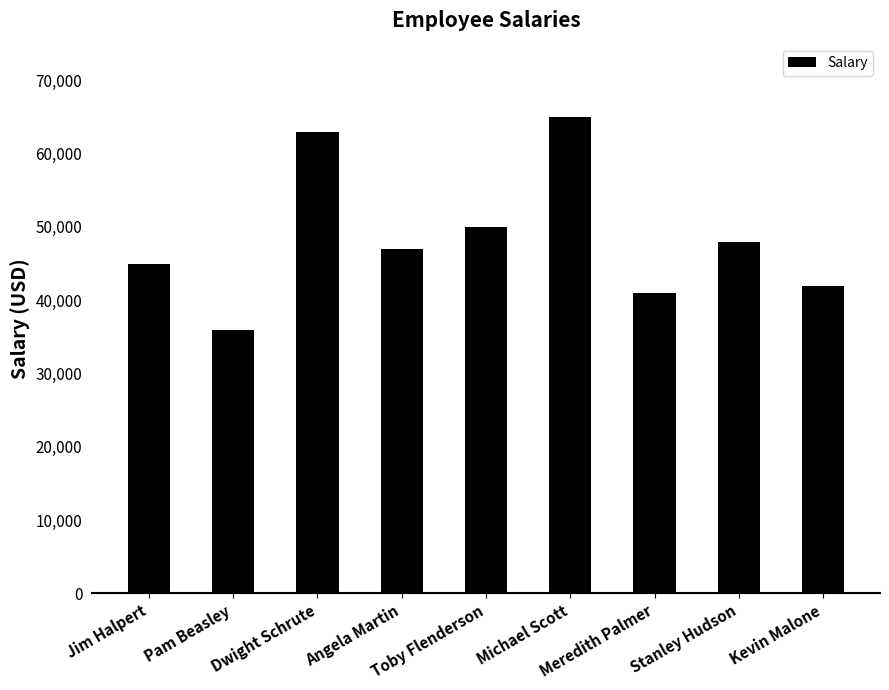

Does the chart contain stacked bars?

No